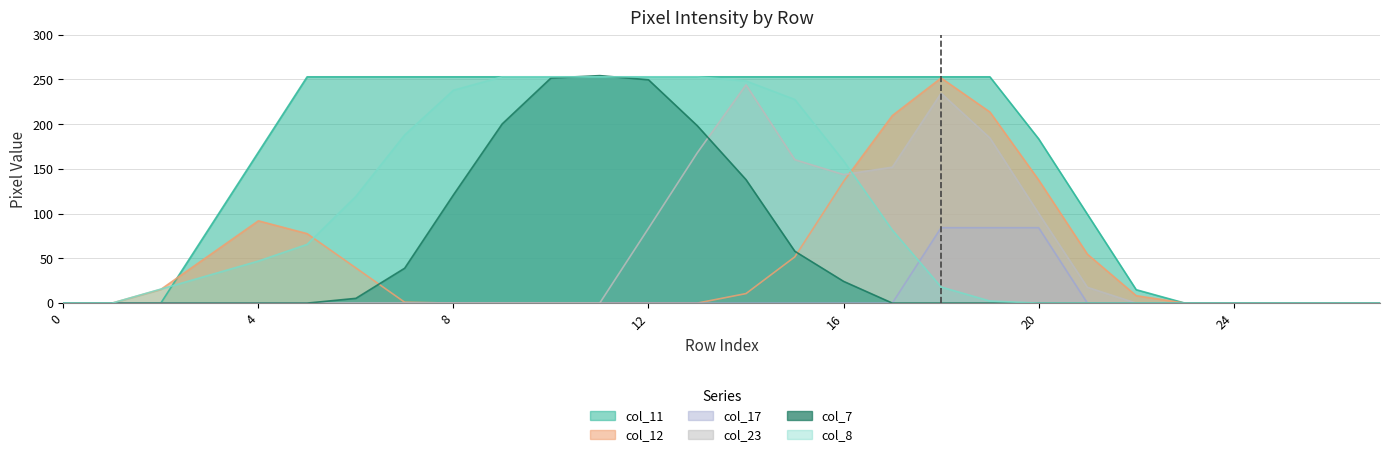

Where do col_7 and col_12 first cross each other?

6 and 7